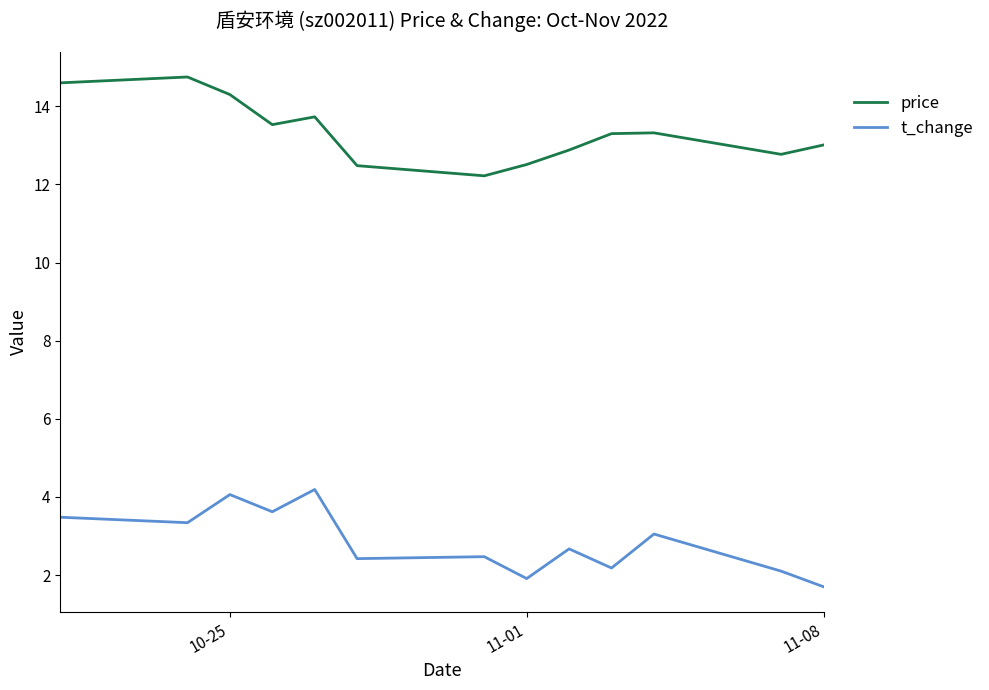

Which series has the largest total across all categories?

price